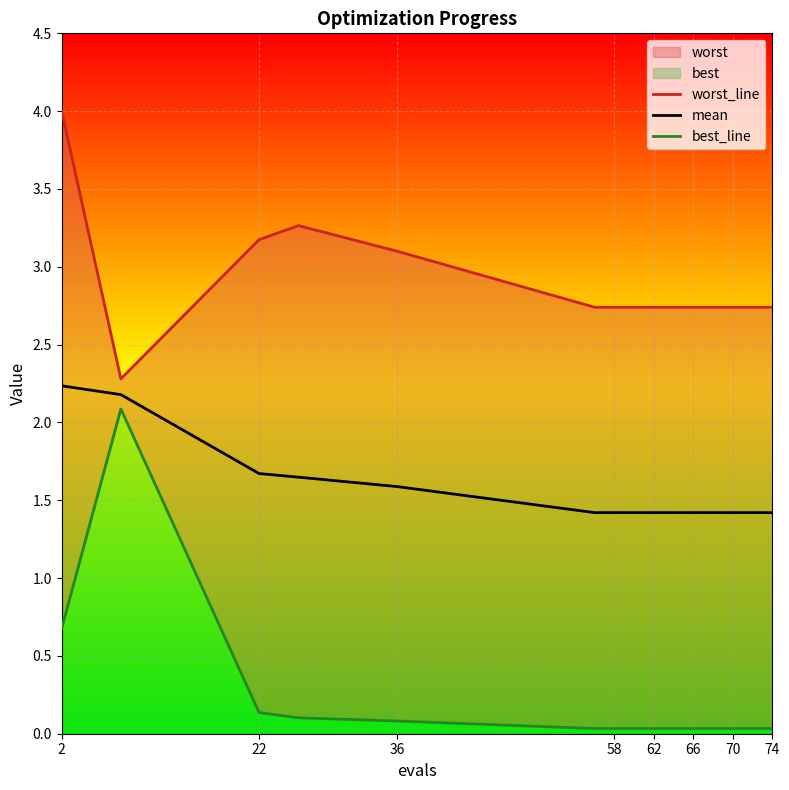

Count the number of data series in this chart.

3